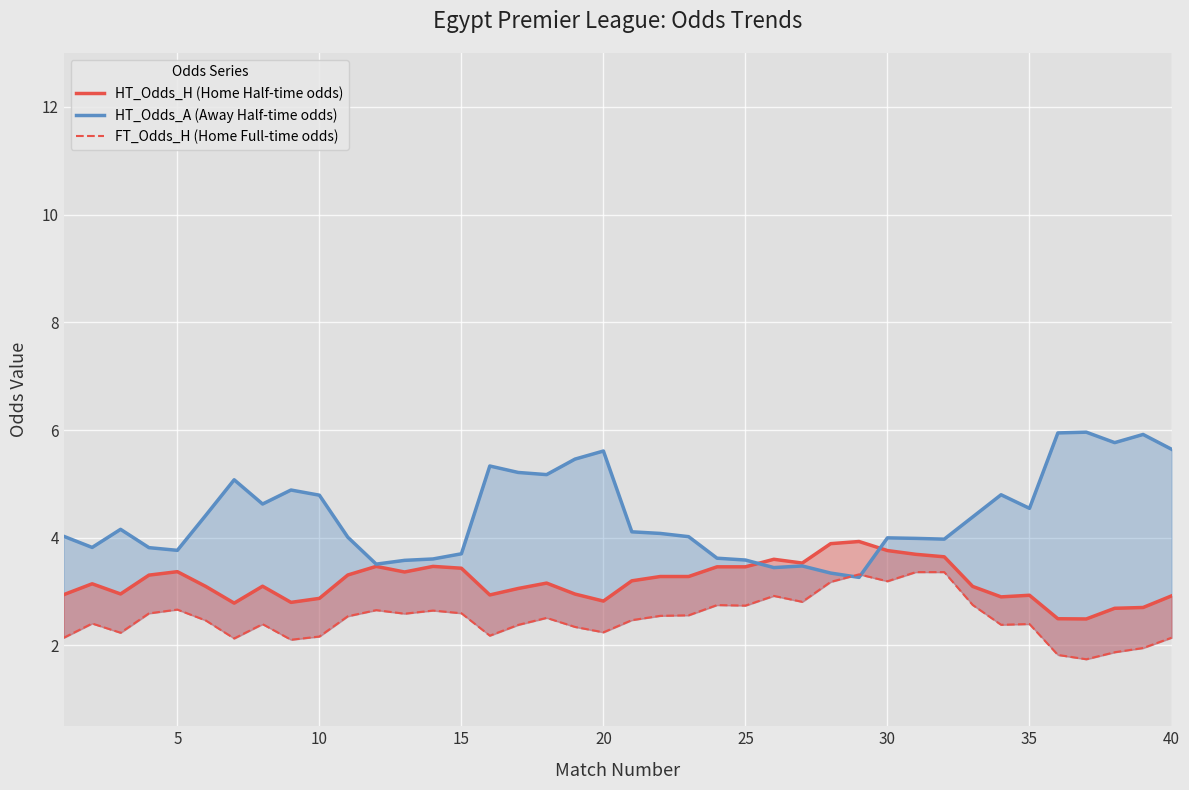

How many interior local valleys does the HT_Odds_H (Home Half-time odds) series have?

10